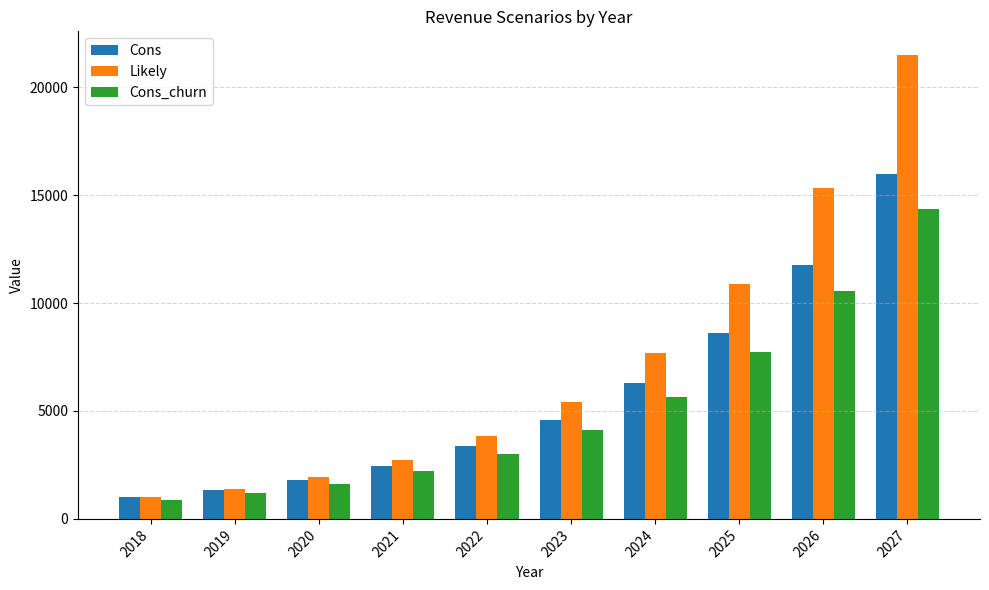

What are all the series names shown in the legend?

Cons, Likely, Cons_churn